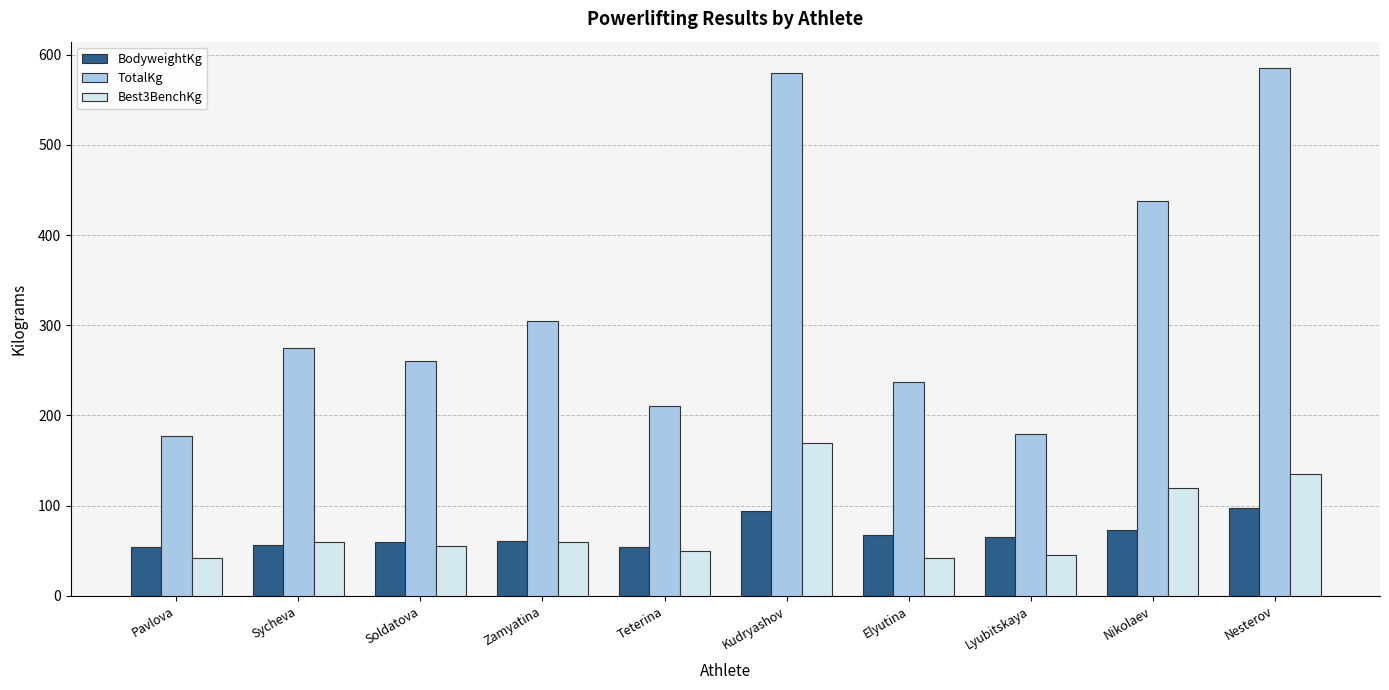

Where does the BodyweightKg series first go above 64?

Kudryashov